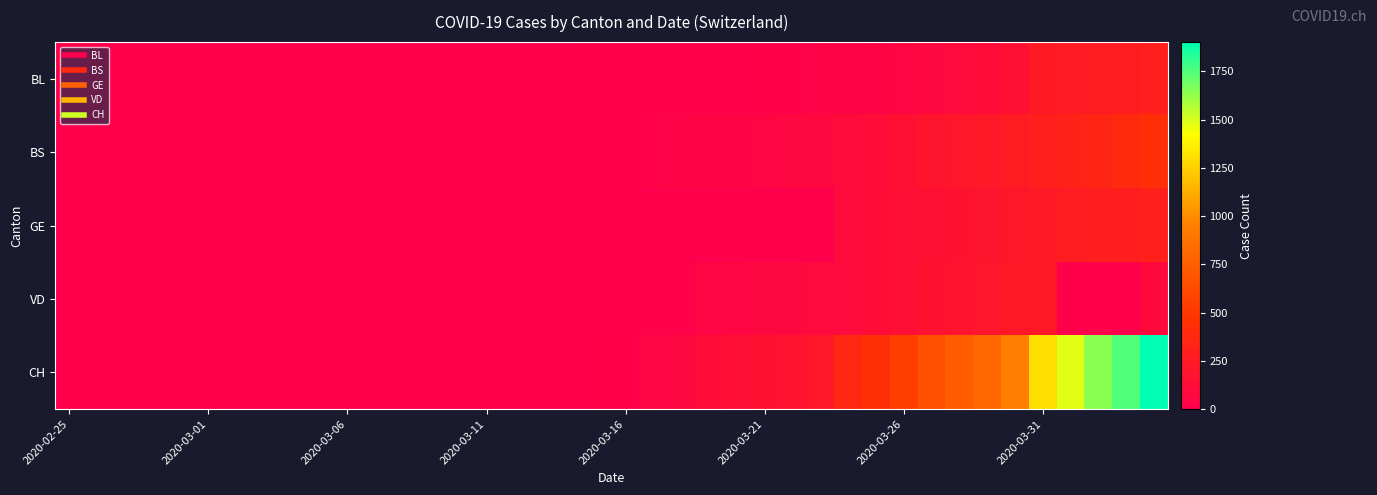

At how many categories does at least one series exceed 1264?

5